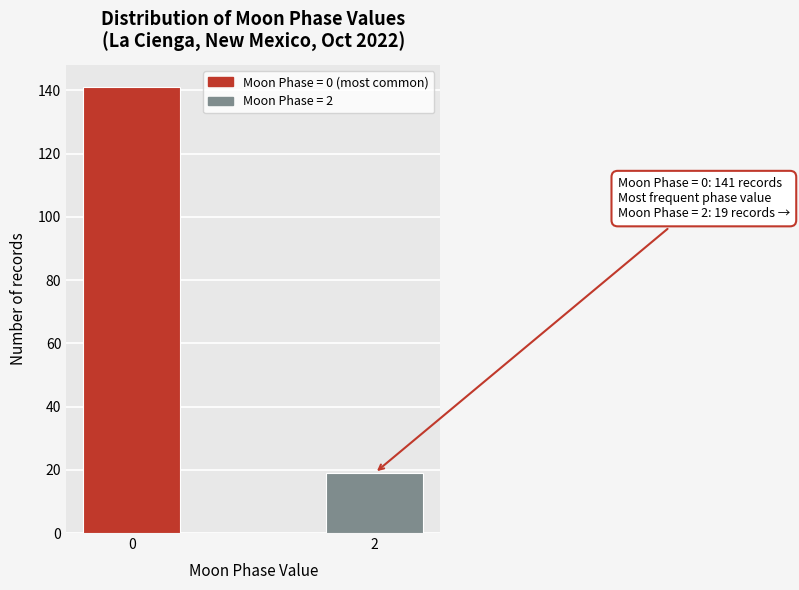

Reading right to left, transcribe all the data shown in this chart.

19	141